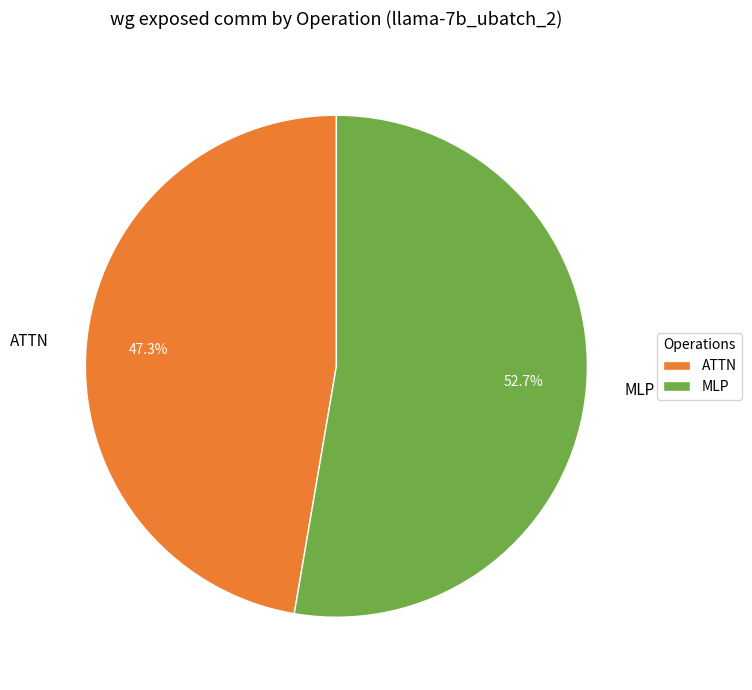

How many segments does this pie chart have?

2